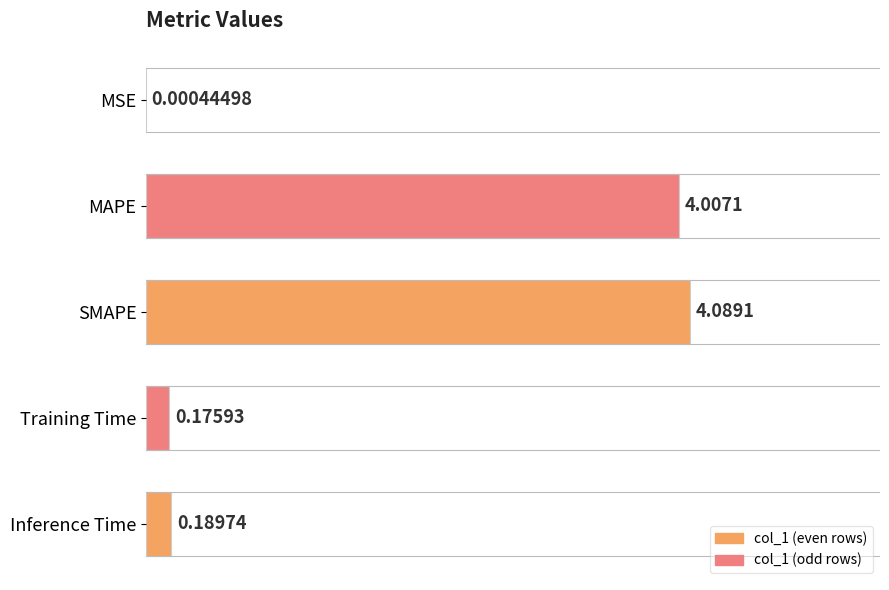

What is the sum of all values?

8.5